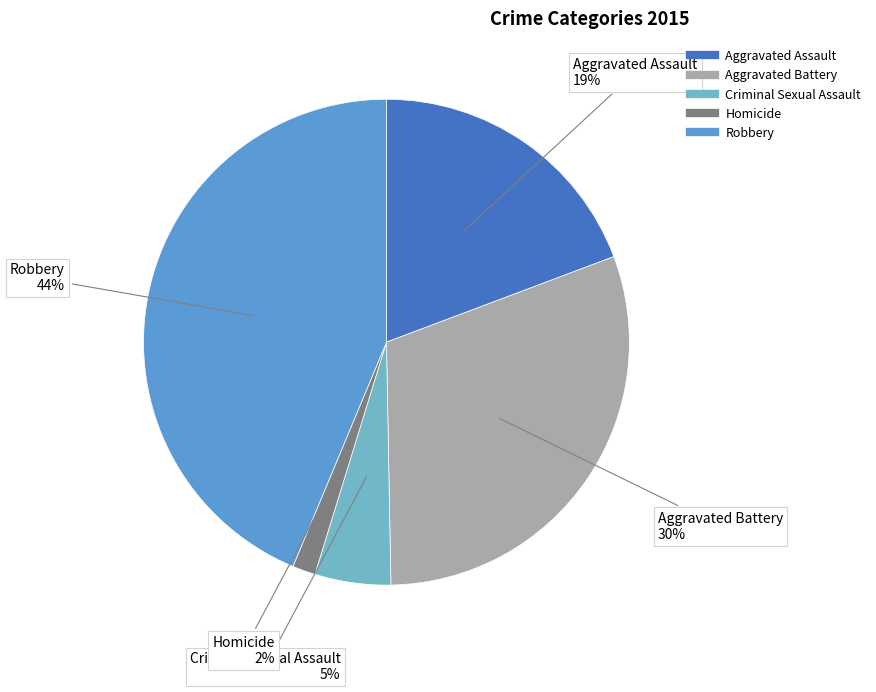

Is there any slice that represents more than half of the pie?

No